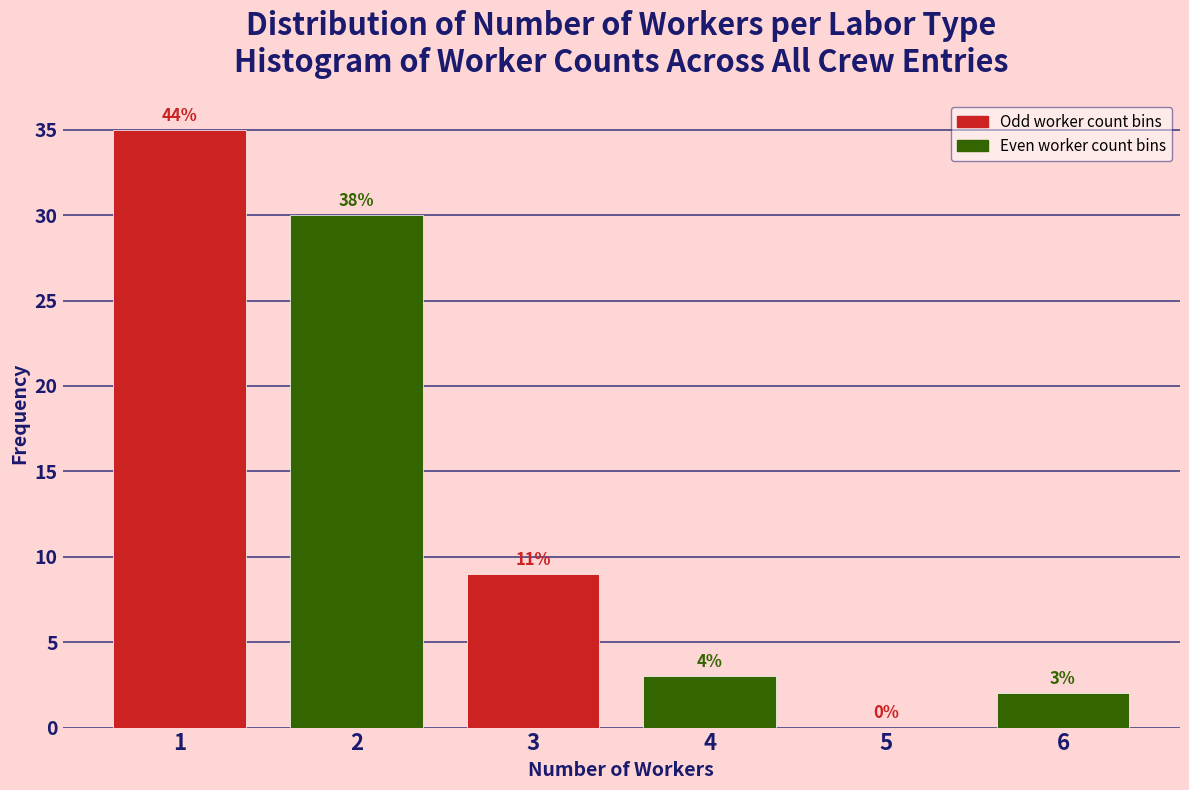

Are the bars horizontal?

No